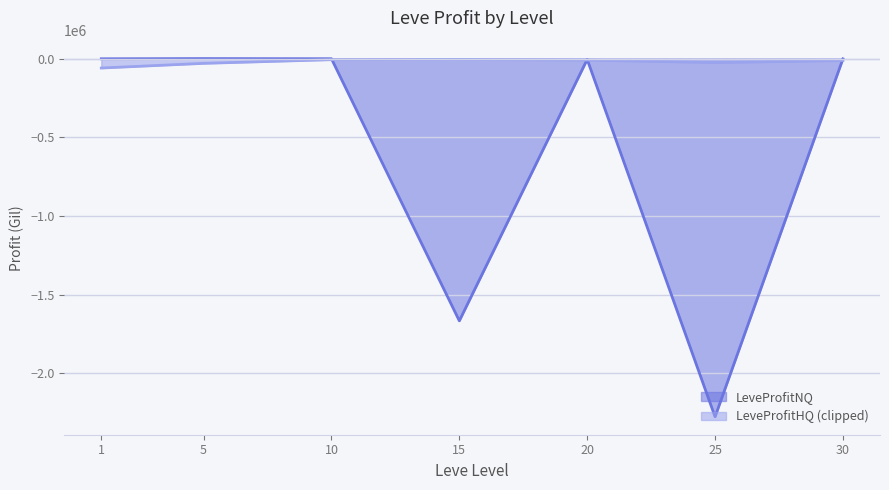

What is the change in value from 15 to 30?

+1665137.3